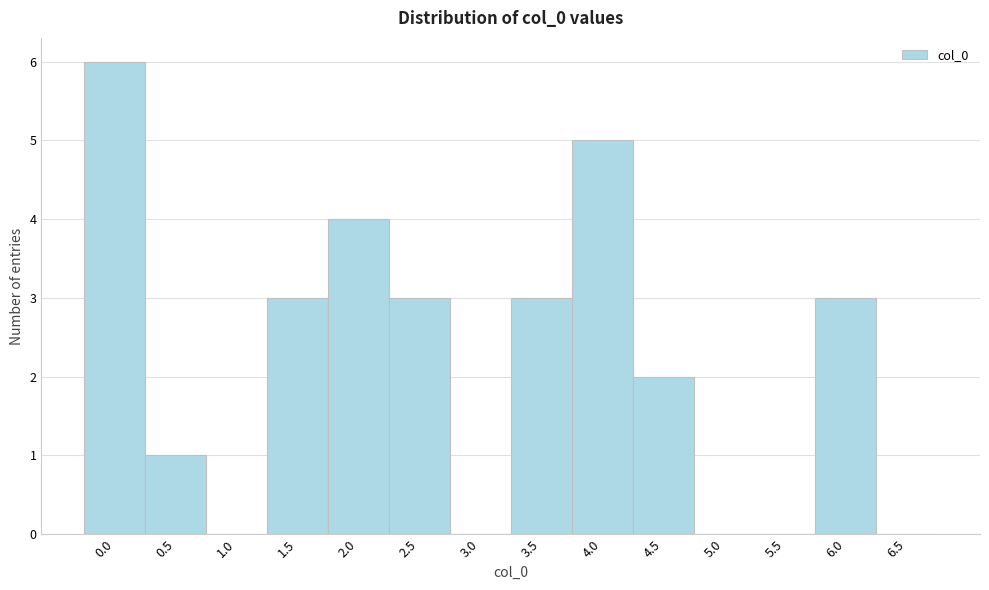

Reading right to left, list all the values displayed in this chart.

6.5=0	6.0=3	5.5=0	5.0=0	4.5=2	4.0=5	3.5=3	3.0=0	2.5=3	2.0=4	1.5=3	1.0=0	0.5=1	0.0=6